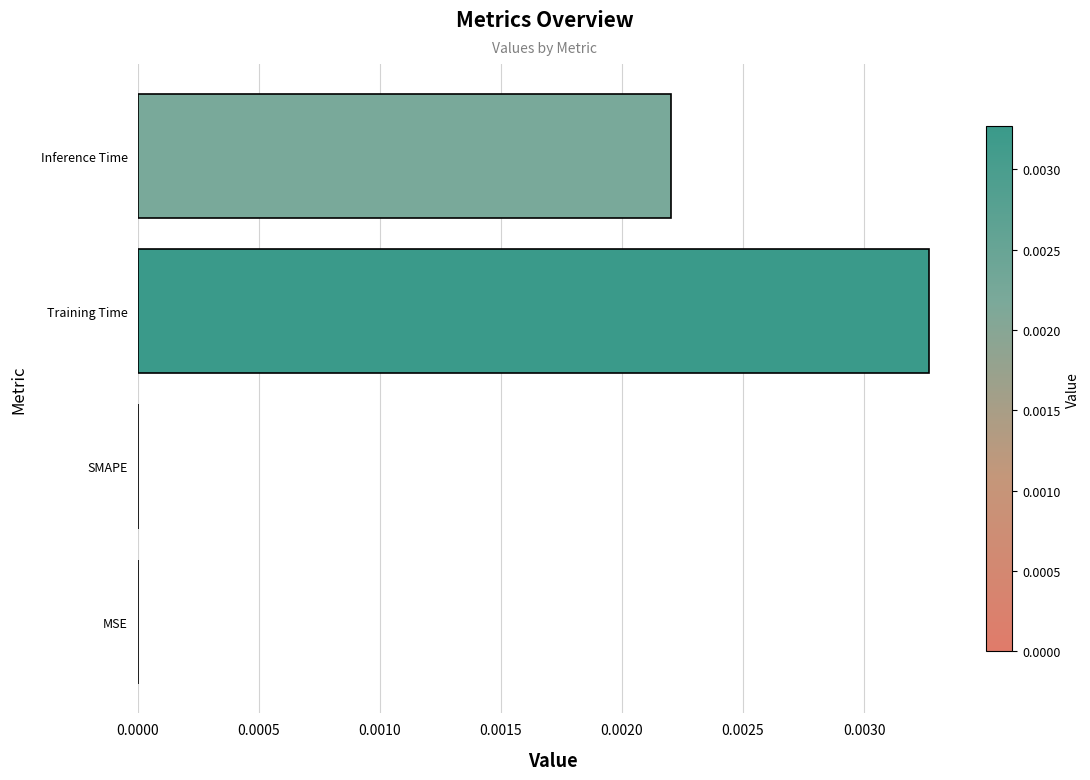

At which category does the chart reach its peak across all series?

Training Time